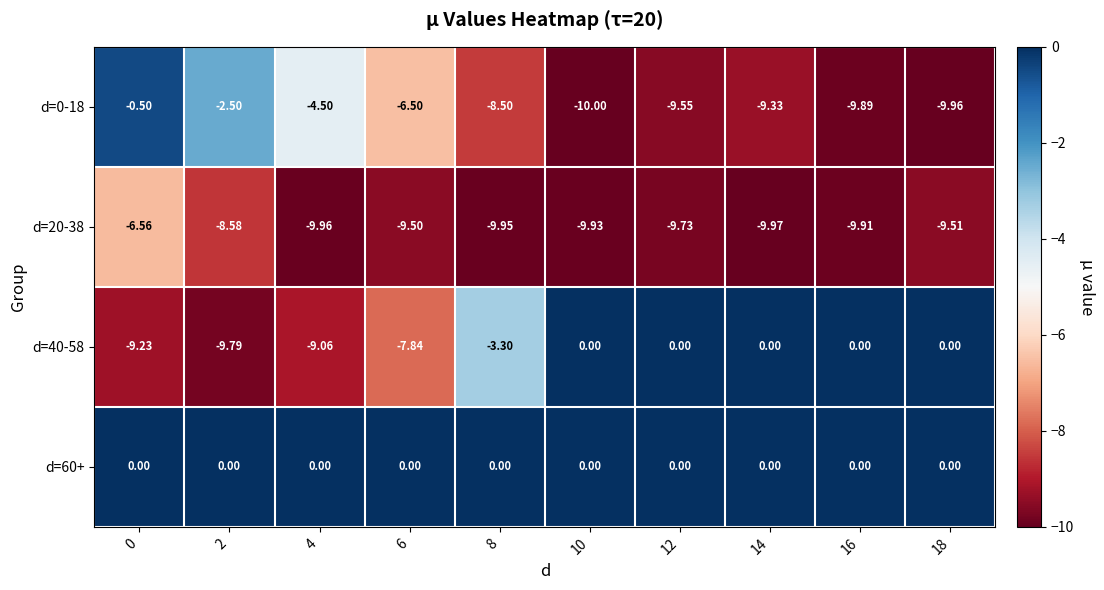

Is the value of d=0-18 at 12 greater than the value of d=20-38 at 14?

Yes